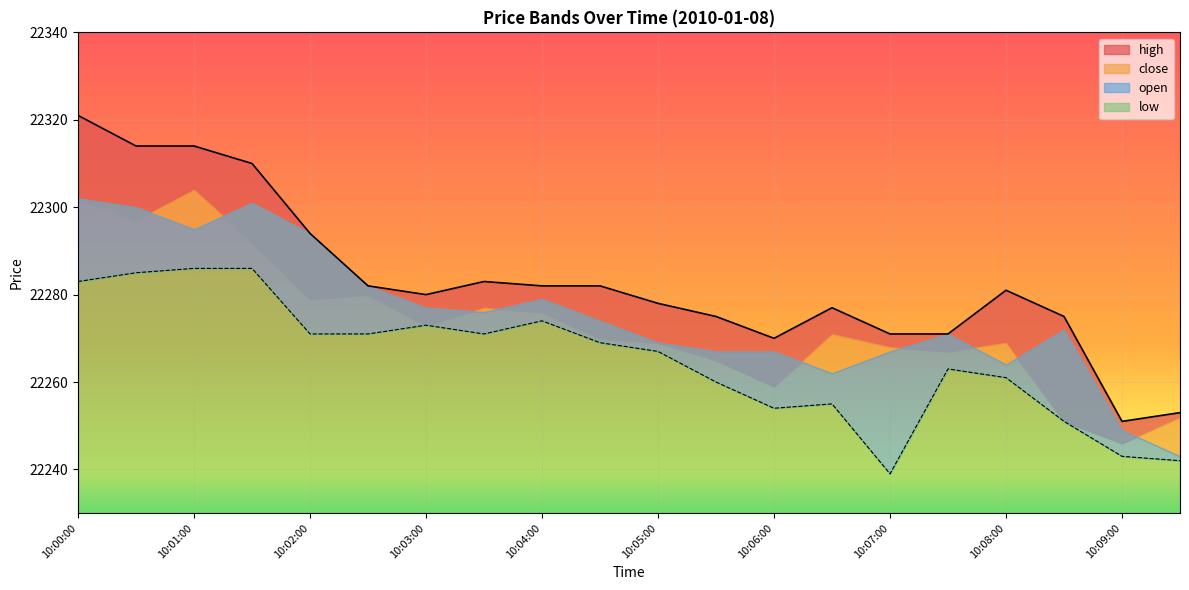

What is the difference between the high values at 10:03:00 and 10:08:30?

5